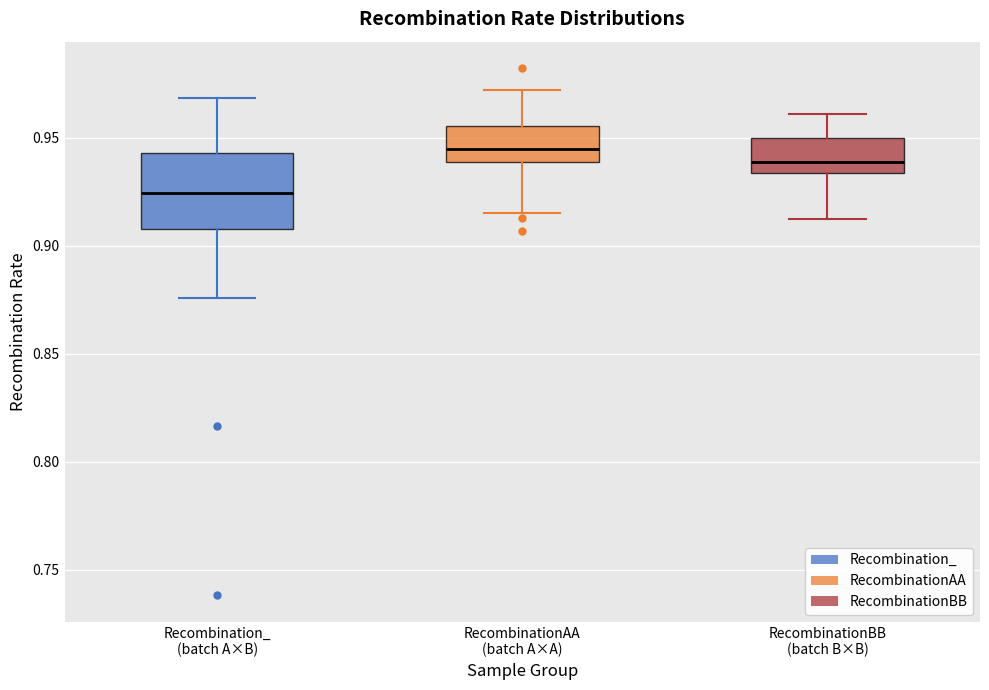

Reading left to right, read every box against the y-axis: the position of its median line, the range the box covers, and the ends of its whiskers. The values are not printed on the chart, so give them approximately, as read against the axis.

Recombination_ (batch A×B): median 0.925, box 0.910 to 0.945, whiskers 0.875 to 0.970
RecombinationAA (batch A×A): median 0.945, box 0.940 to 0.955, whiskers 0.915 to 0.970
RecombinationBB (batch B×B): median 0.940, box 0.935 to 0.950, whiskers 0.910 to 0.960